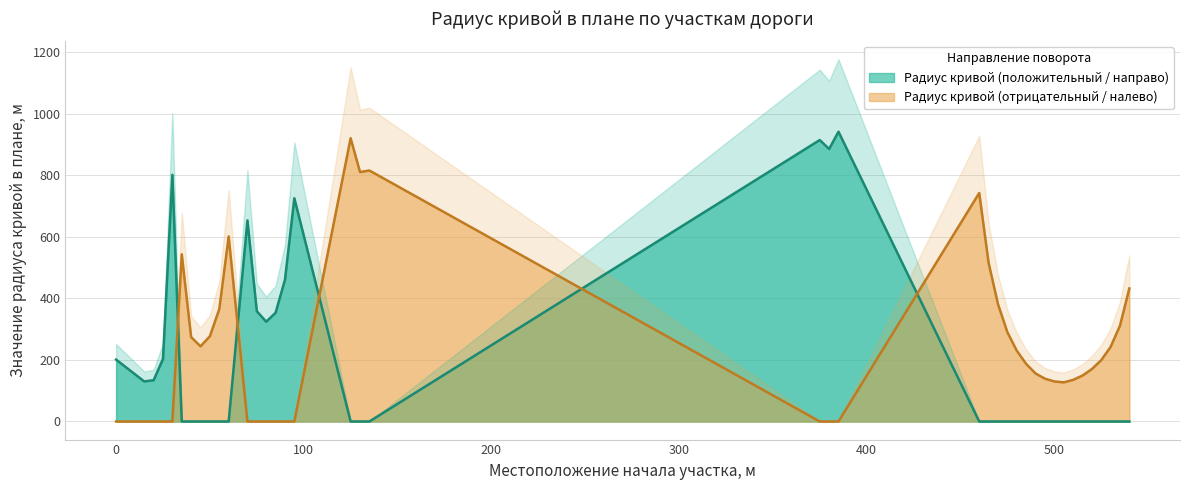

What is the difference between the second highest and second lowest values in the Радиус кривой (положительный / направо) series?

914